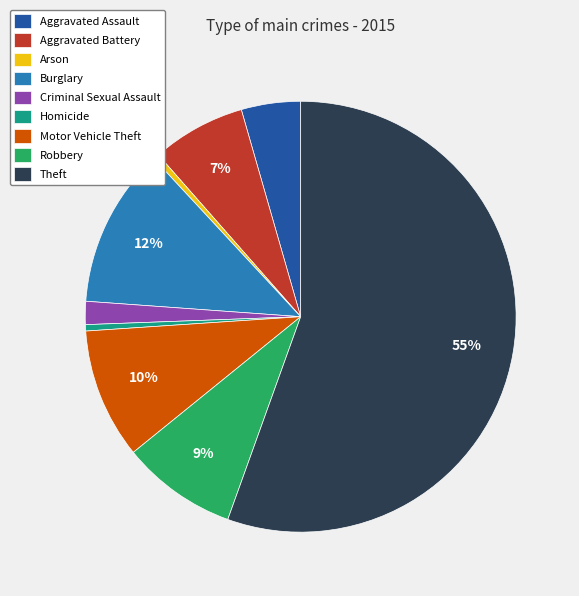

Do Criminal Sexual Assault and Motor Vehicle Theft together represent more than half of the pie?

No